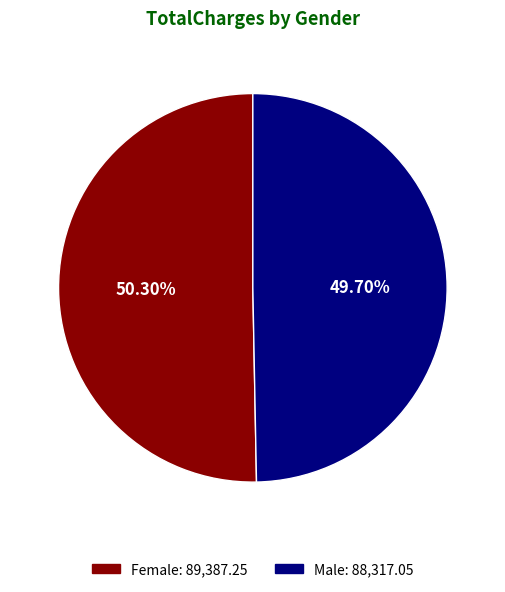

Does any single category account for the majority?

Yes